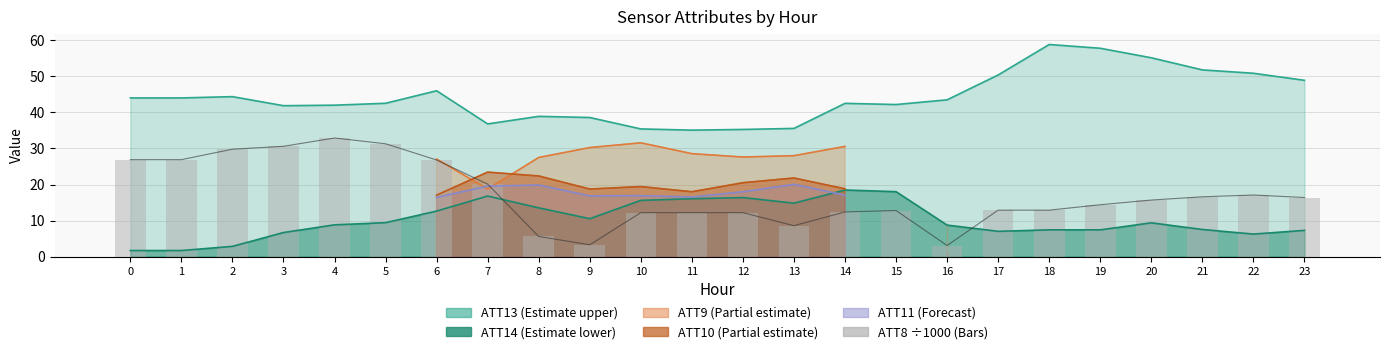

List the labels in order of value, largest first.

4, 5, 3, 2, 0, 1, 6, 7, 22, 21, 23, 20, 19, 17, 18, 15, 14, 10, 11, 12, 13, 8, 9, 16